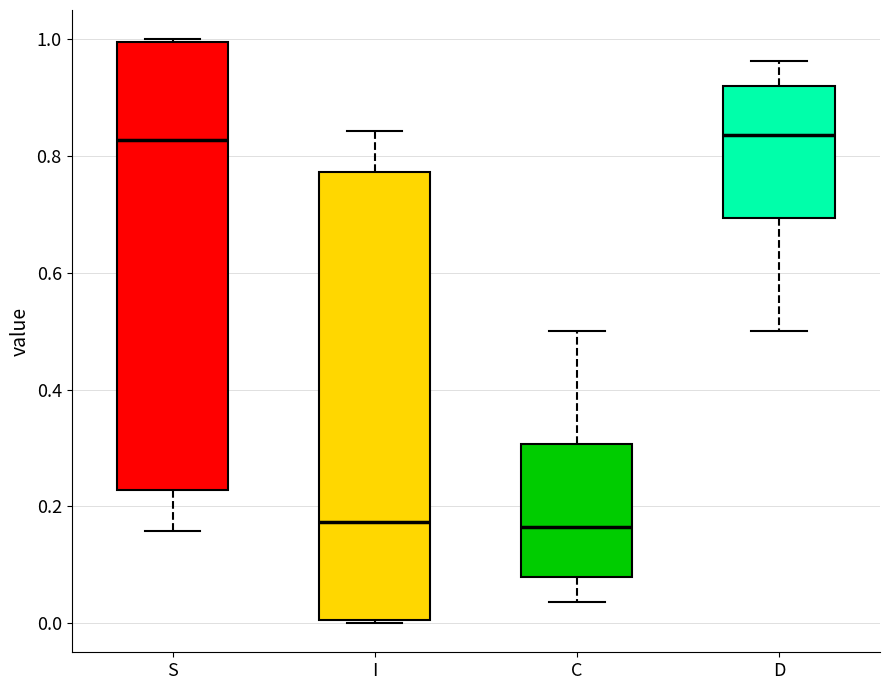

Reading left to right, read every box against the y-axis: the position of its median line, the range the box covers, and the ends of its whiskers. The values are not printed on the chart, so give them approximately, as read against the axis.

S: median 0.82, box 0.22 to 1.00, whiskers 0.16 to 1.00
I: median 0.18, box 0.00 to 0.78, whiskers 0.00 to 0.84
C: median 0.16, box 0.08 to 0.30, whiskers 0.04 to 0.50
D: median 0.84, box 0.70 to 0.92, whiskers 0.50 to 0.96